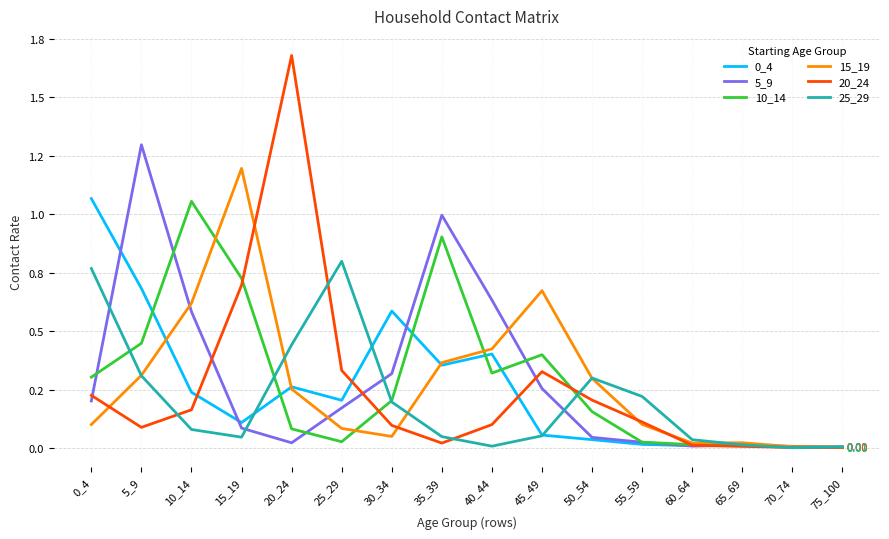

Does the chart display data point markers on the line(s)?

No